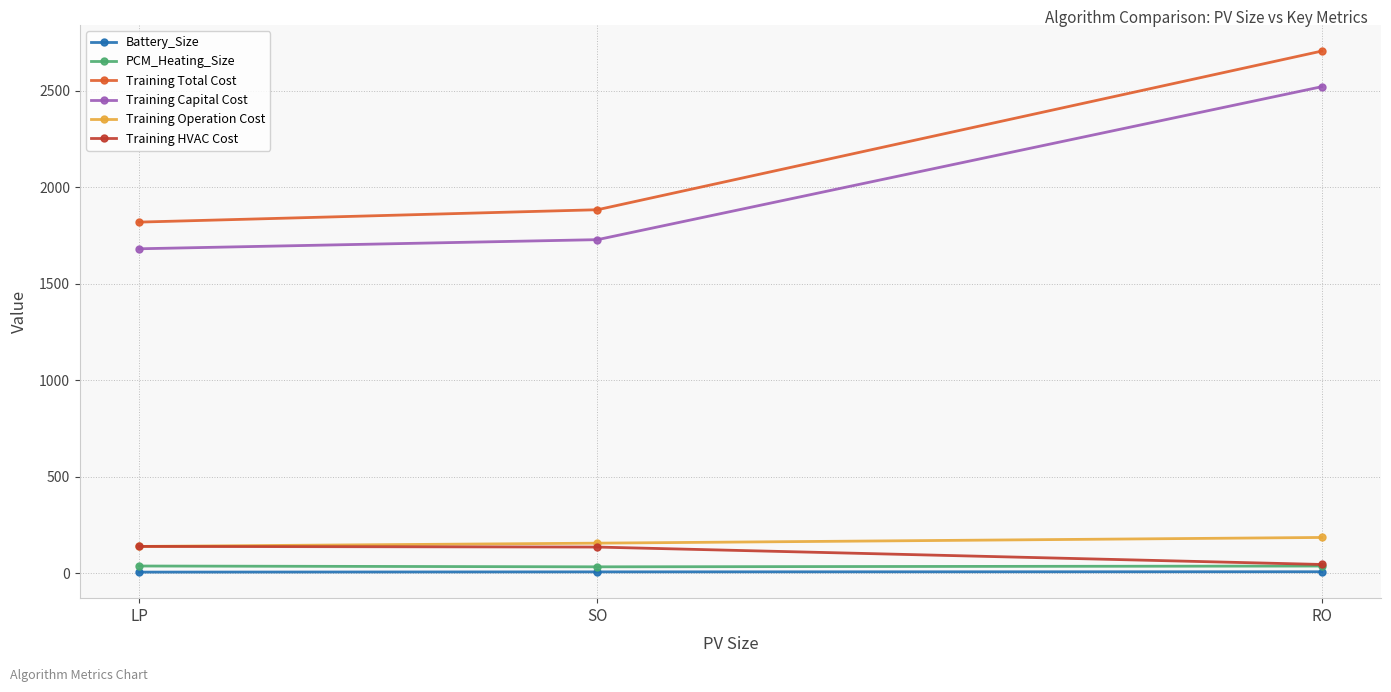

The value of Training Capital Cost at RO is 2521.4. True or false?

True